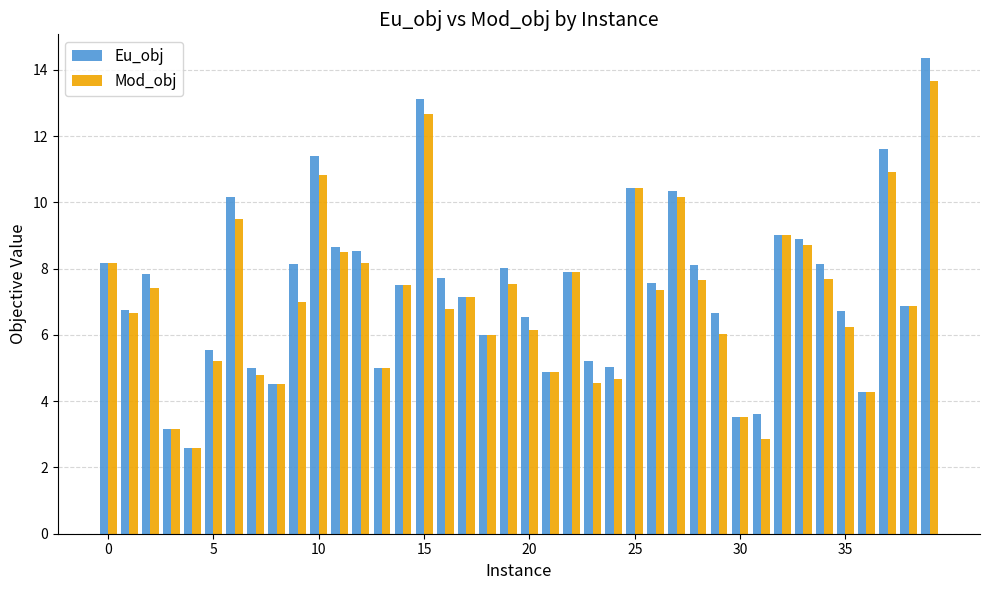

How many categories are shown in the chart?

40